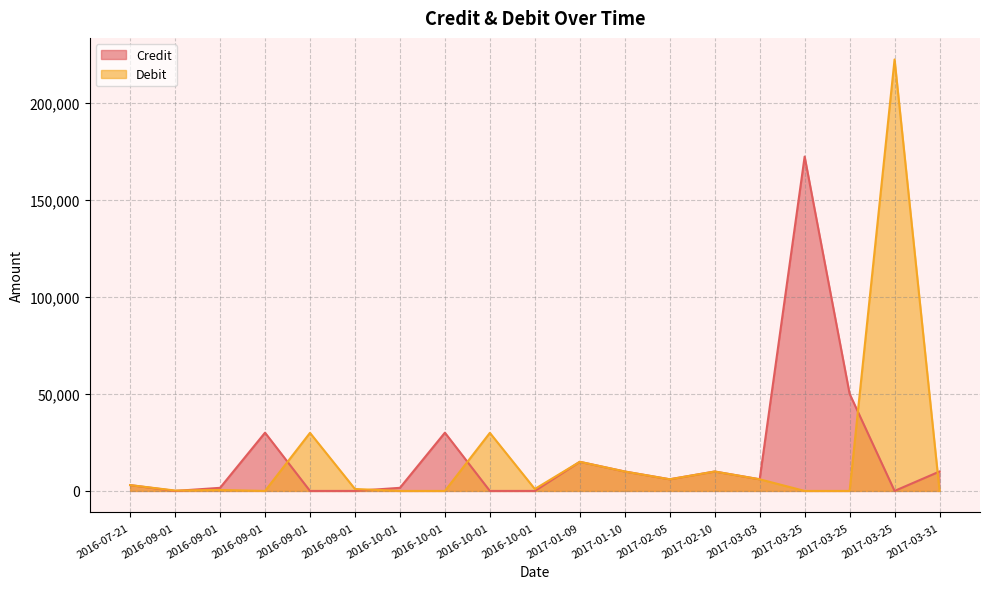

Which category has the highest value in the Credit series?

2017-03-25